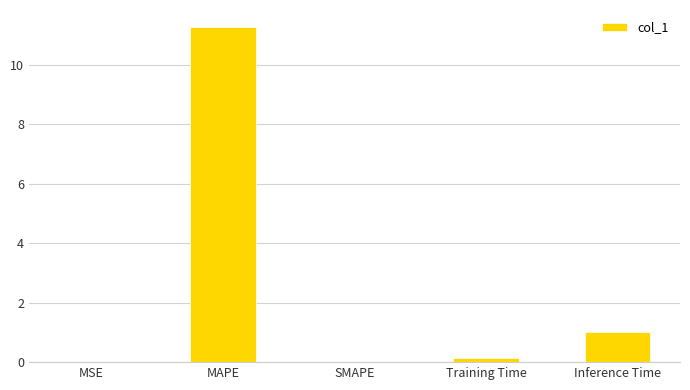

Count the number of categories in the chart.

5